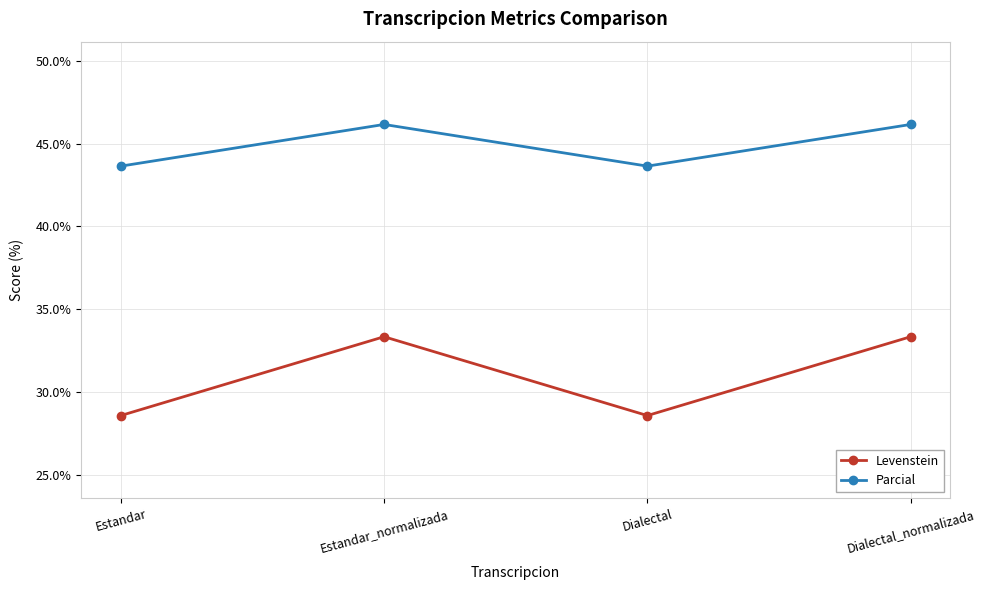

At which label does Parcial first exceed 46?

Estandar_normalizada